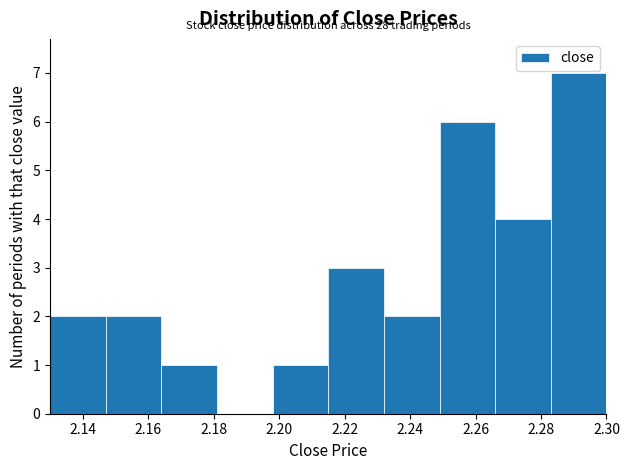

Over which range of the x-axis is the bar tallest?

2.283 to 2.300